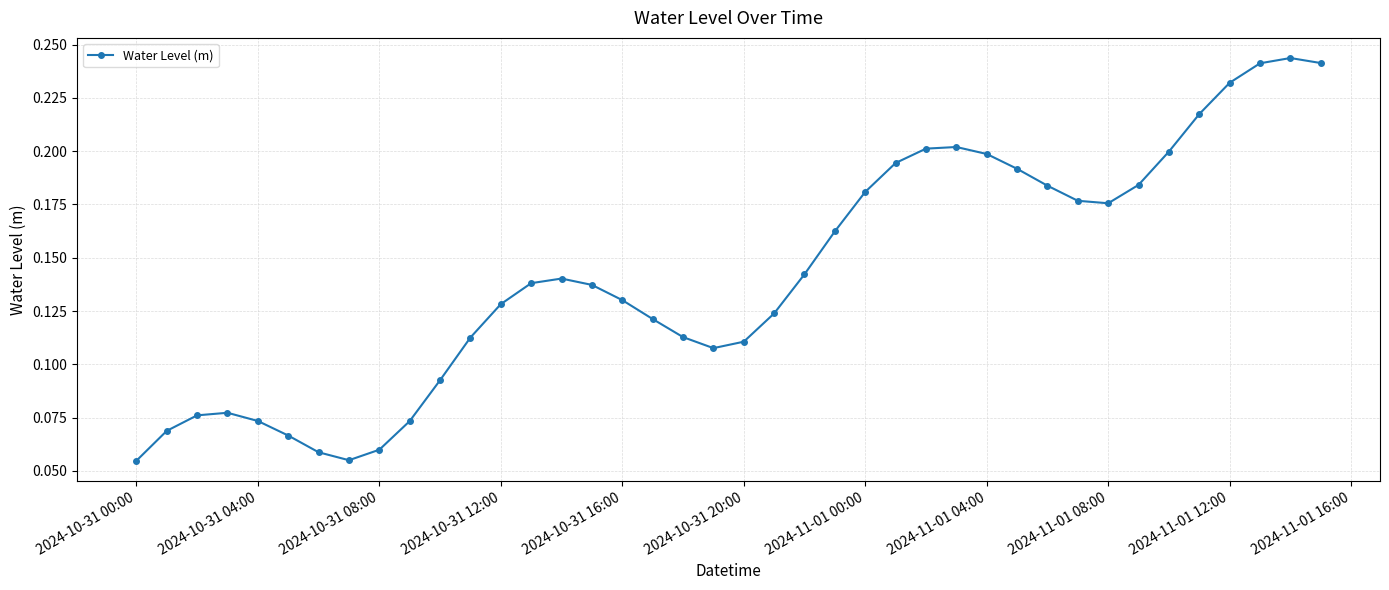

True or false: the data has more than 0 interior local peaks.

True